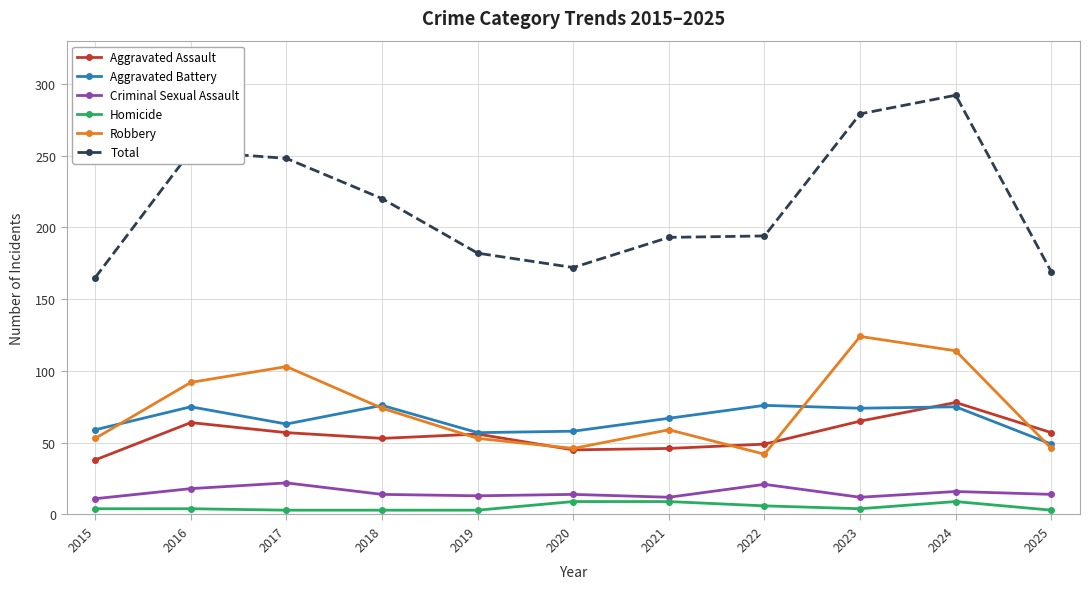

Which series has the widest spread of values?

Total